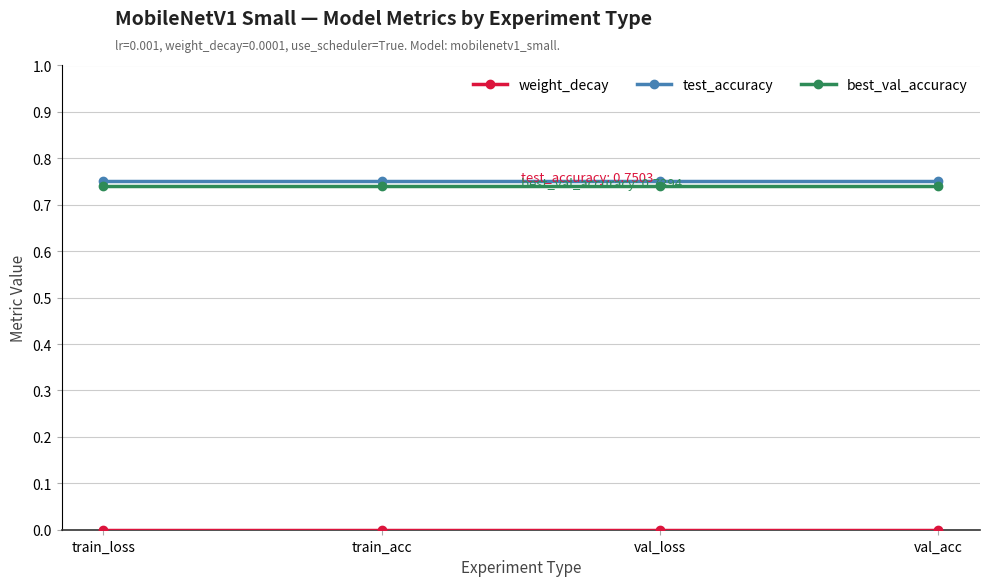

What is the total value across all series at train_acc?

1.5